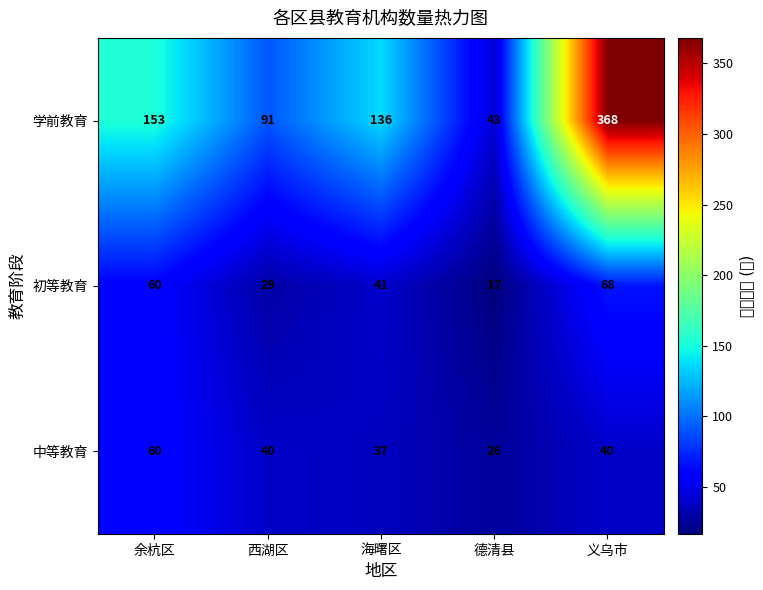

What is the total value across all series at 西湖区?

160